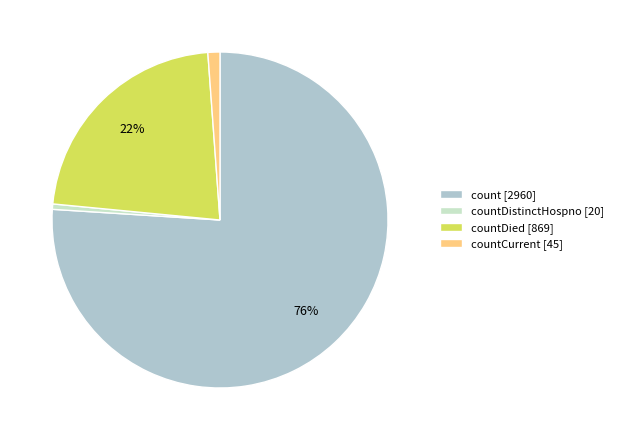

Count the number of slices in the pie.

4